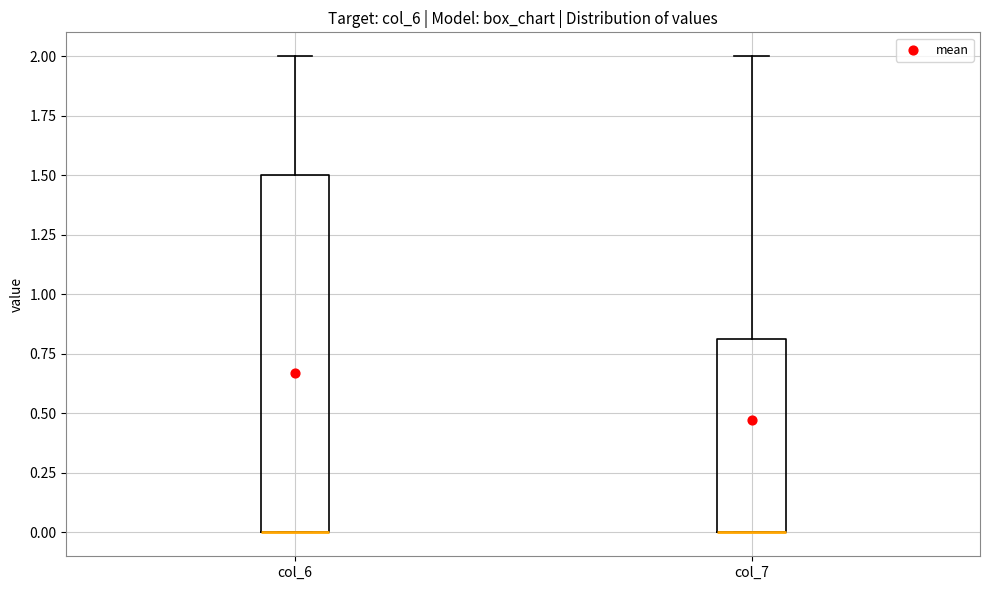

Where does the upper whisker of the box for col_7 end on the y-axis? The values are not printed on the chart, so give them approximately, as read against the axis.

2.0